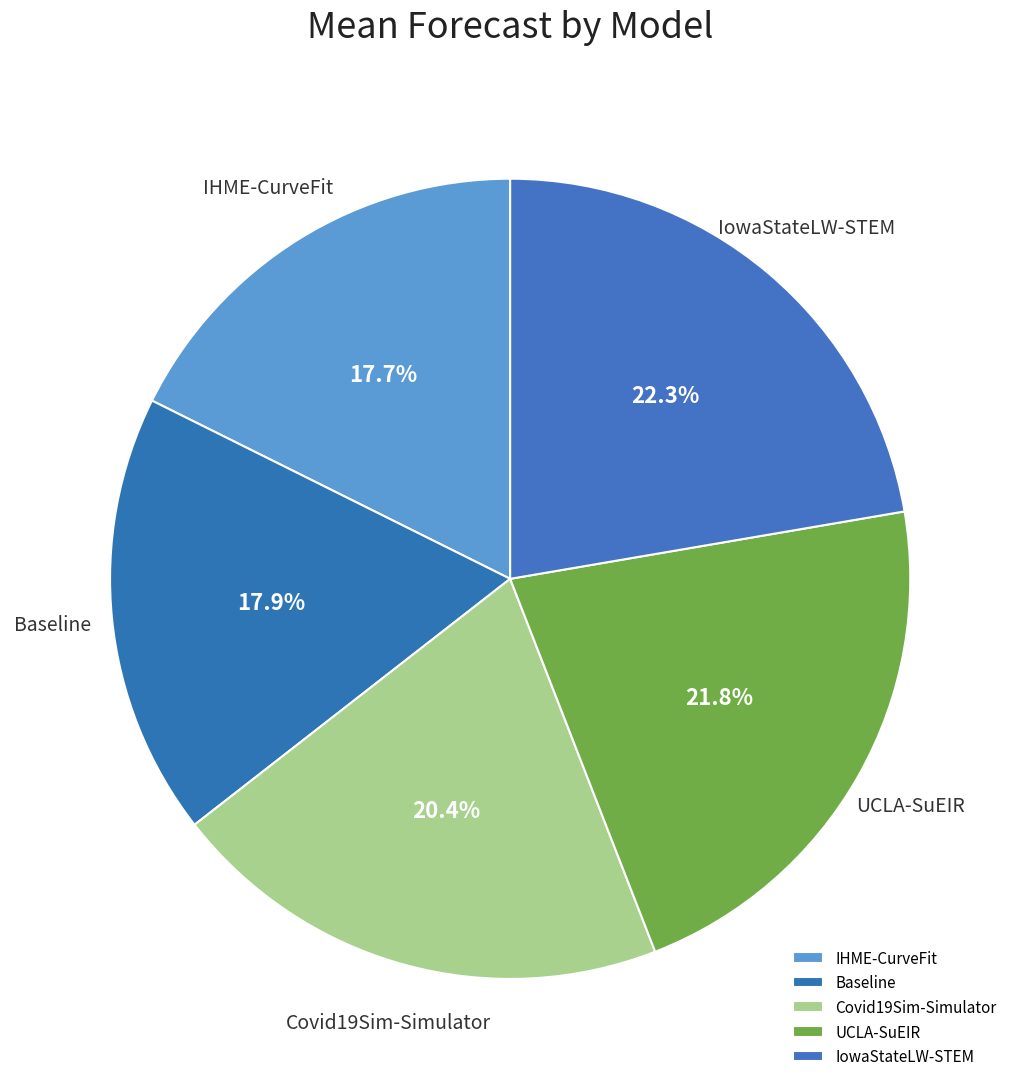

To the nearest percent, what portion does Covid19Sim-Simulator represent?

20%